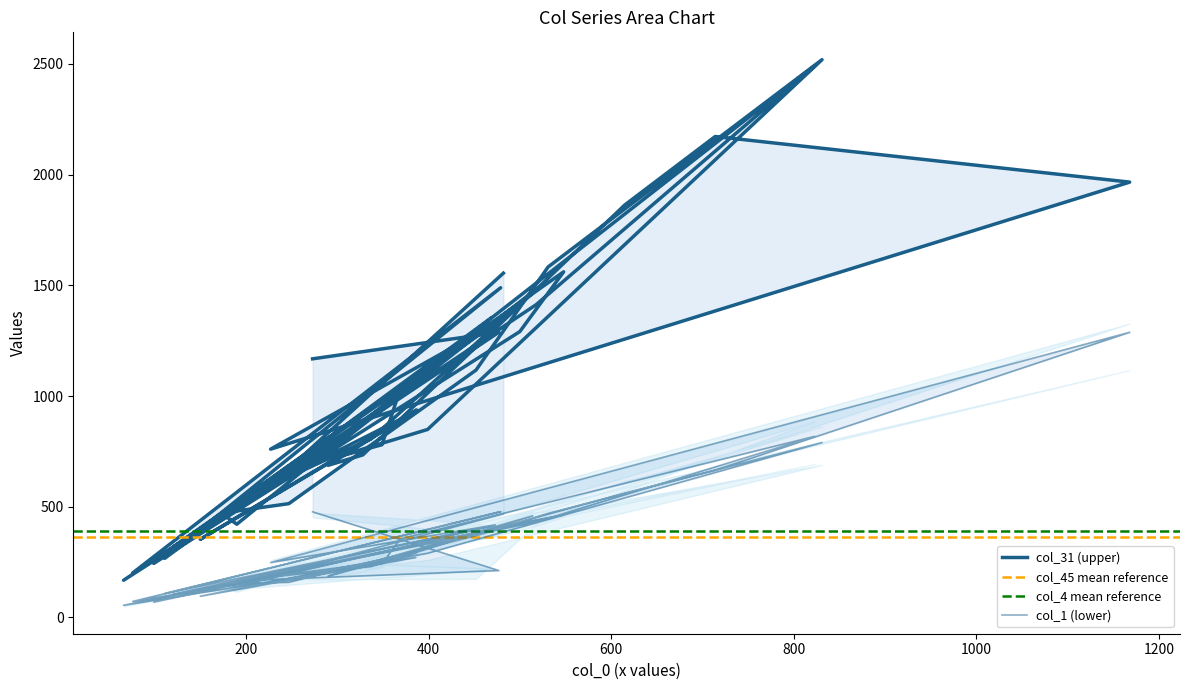

At which label is col_31 closest to 1343?

469